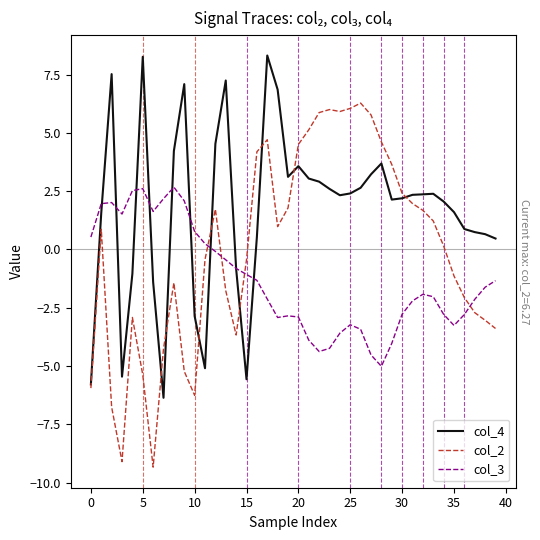

True or false: col_2 and col_3 intersect in this chart.

True